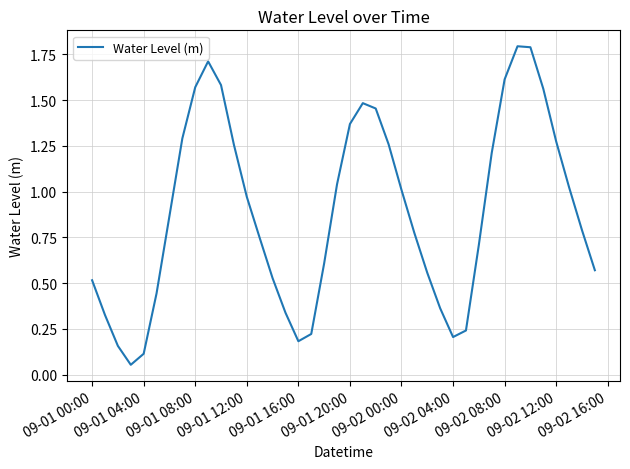

What is the difference between the maximum and minimum values?

1.7